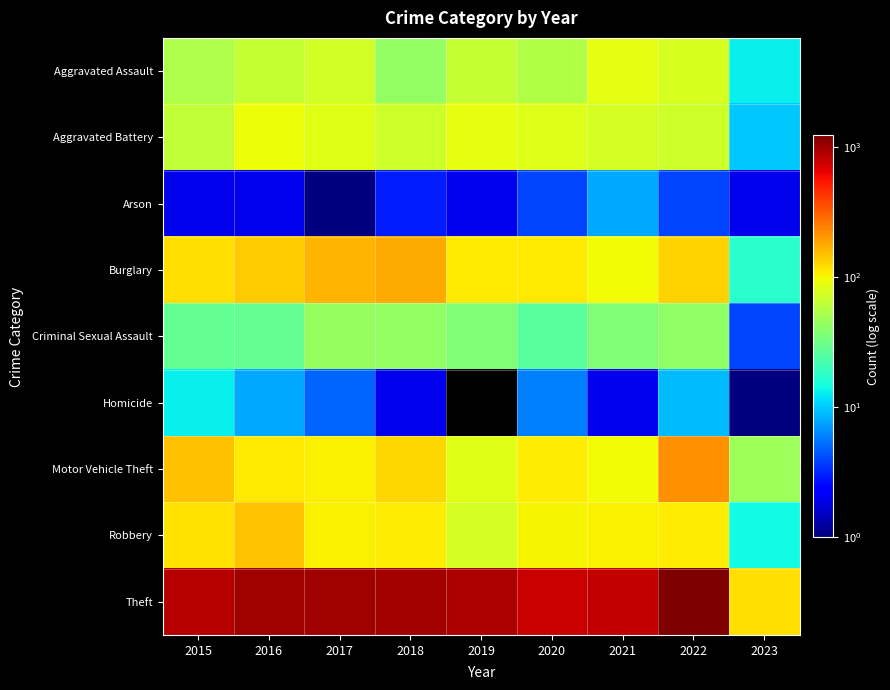

Which series has the largest total across all categories?

Theft